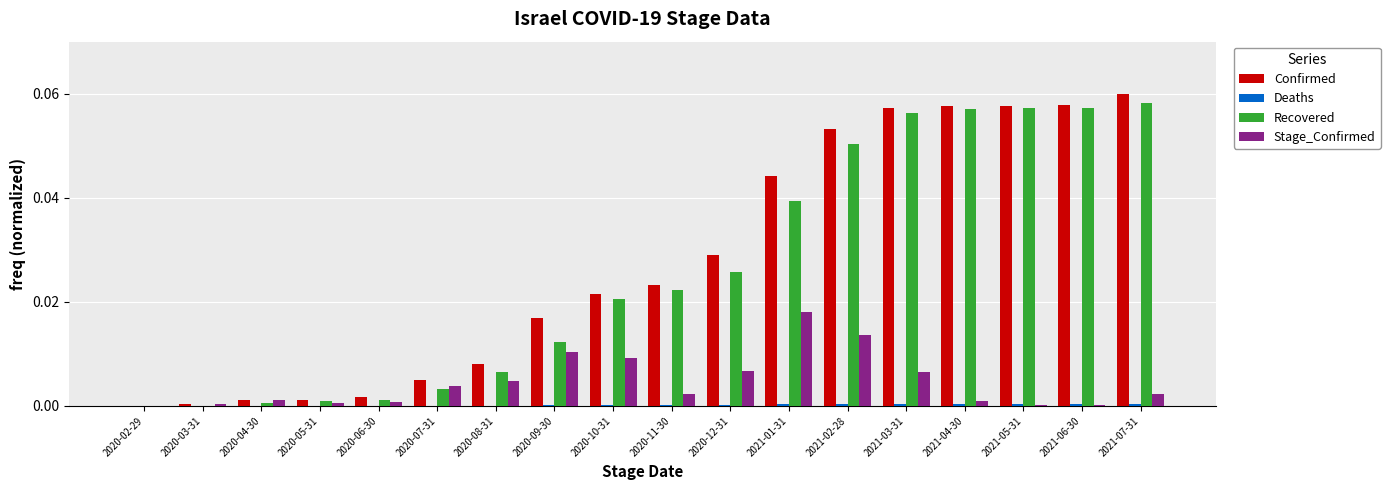

Are the bars horizontal?

No